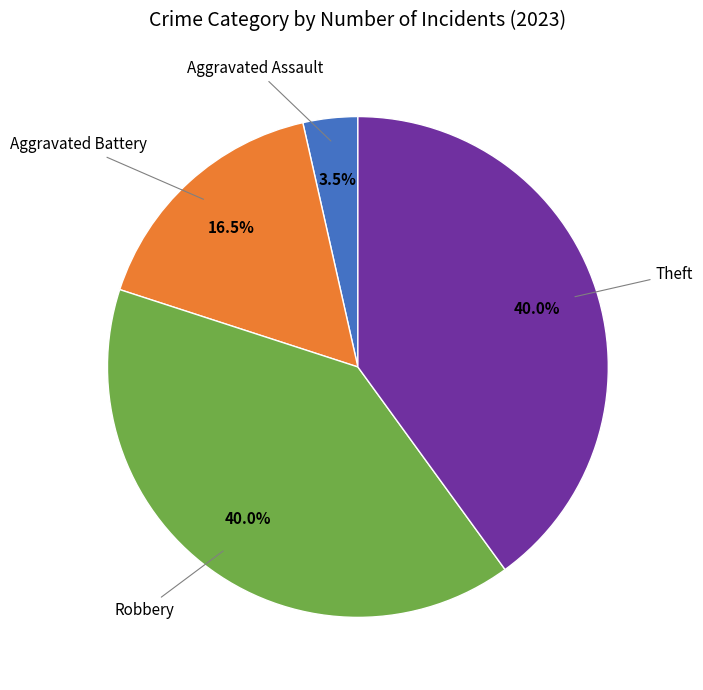

Is there any slice that represents more than half of the pie?

No